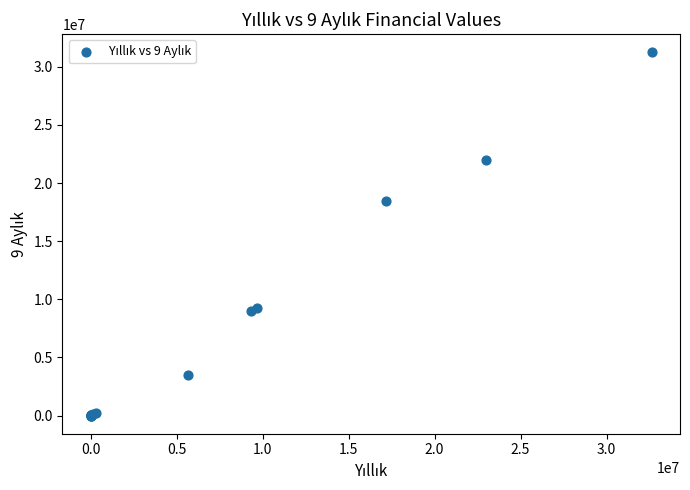

What Y value in the scatter plot is closest to 15616897?

18430131